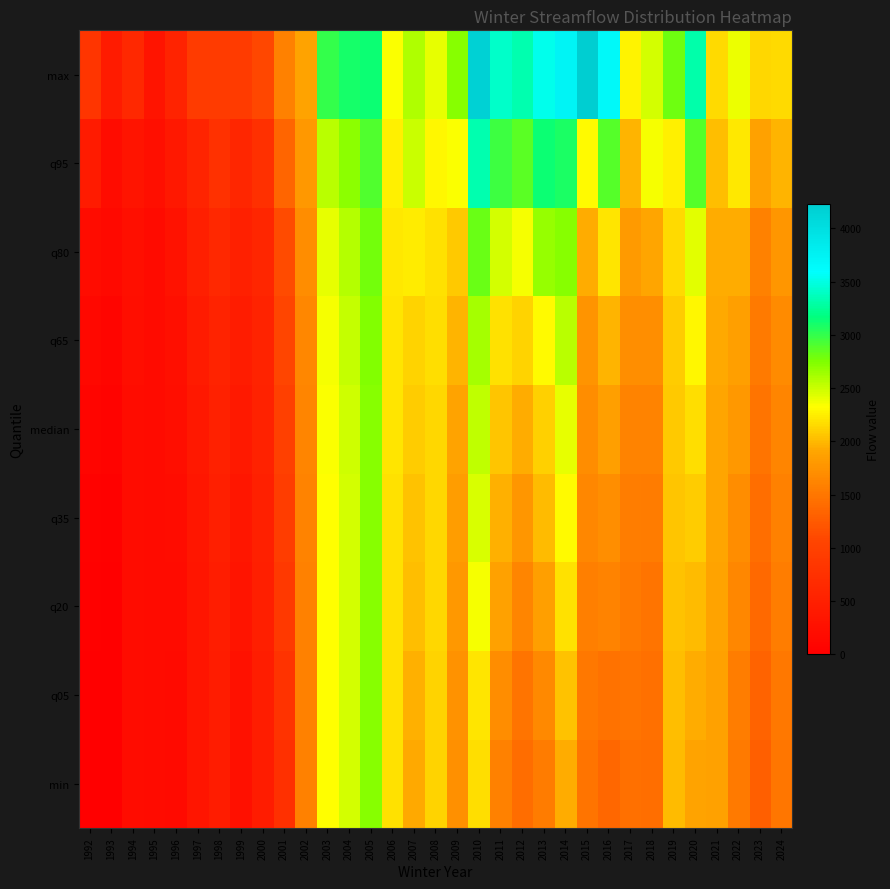

Count the number of categories in the chart.

33